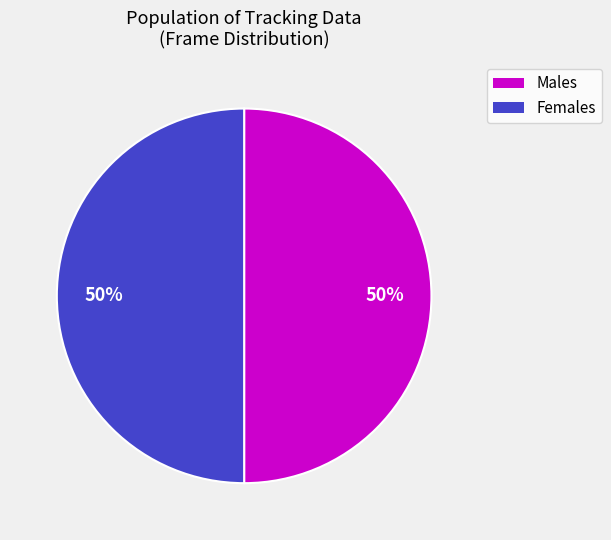

To the nearest percent, what is the average slice percentage?

50%